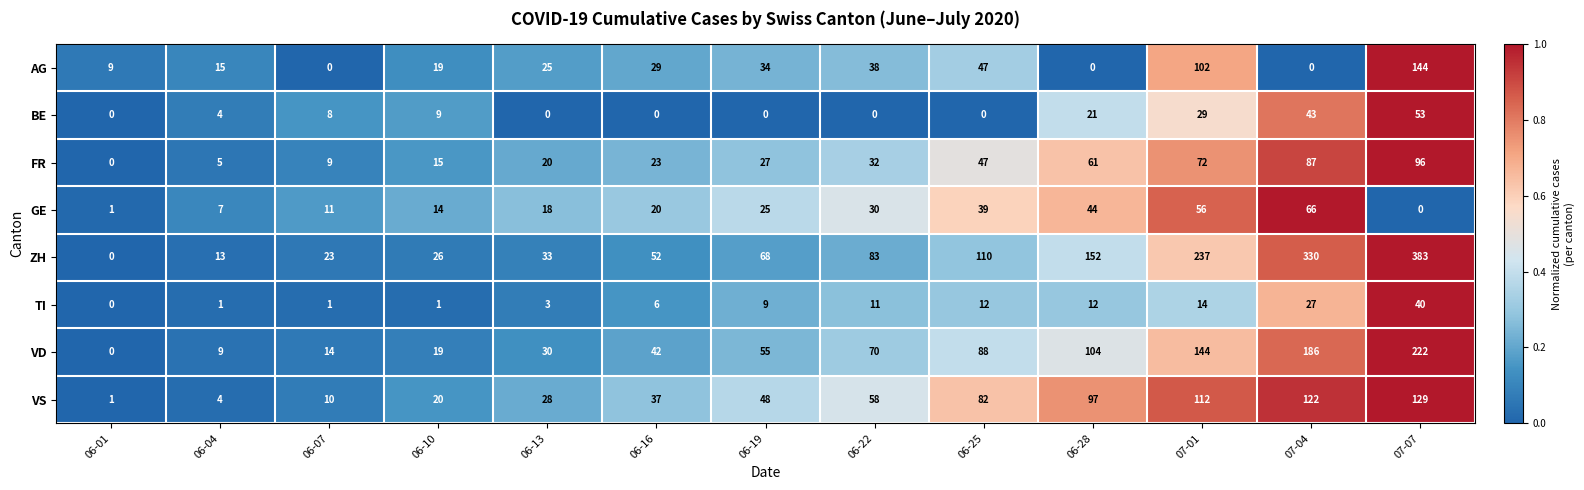

Rank the series by their maximum value, from lowest to highest.

TI, BE, GE, FR, VS, AG, VD, ZH